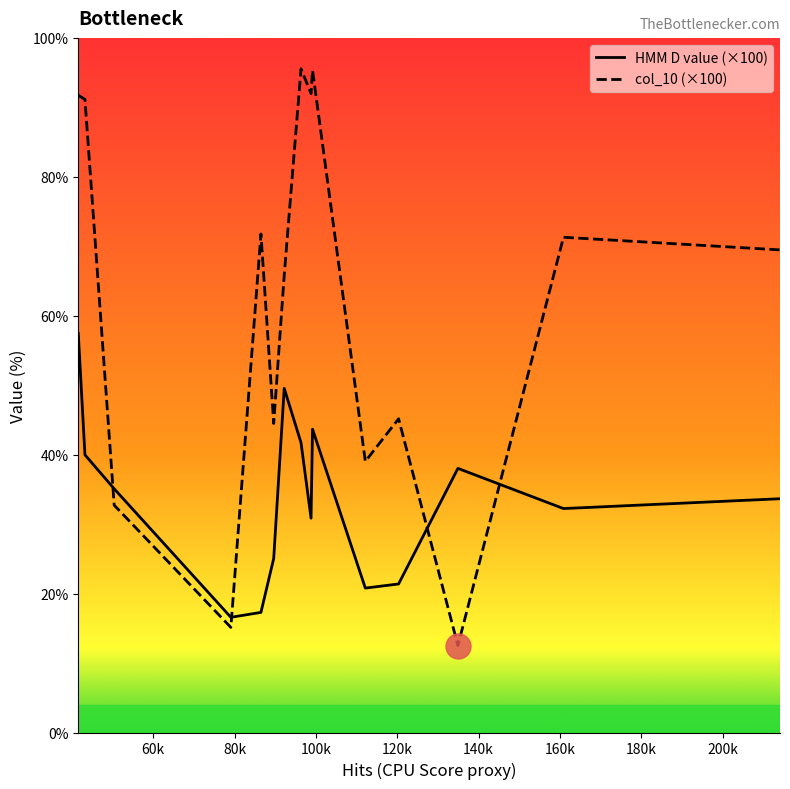

At how many categories does at least one series exceed 42?

11